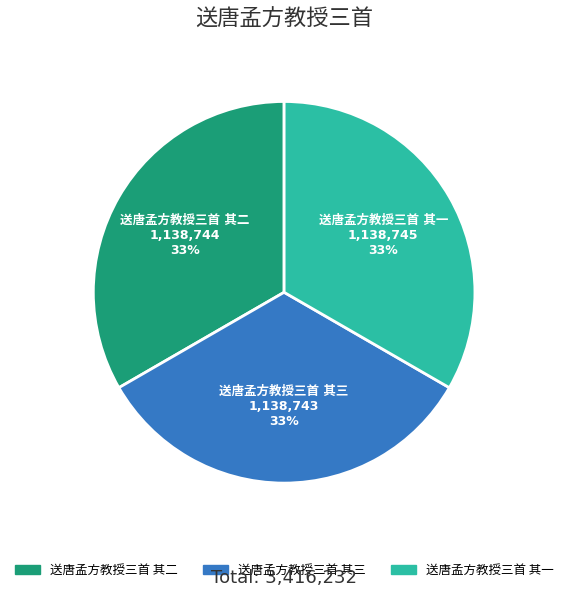

Is there any slice that represents more than half of the pie?

No